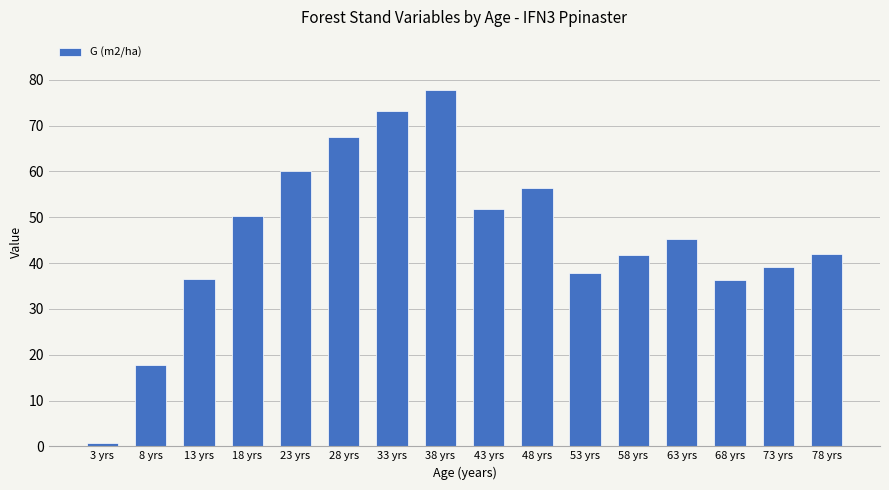

How many data points are less than 45?

8